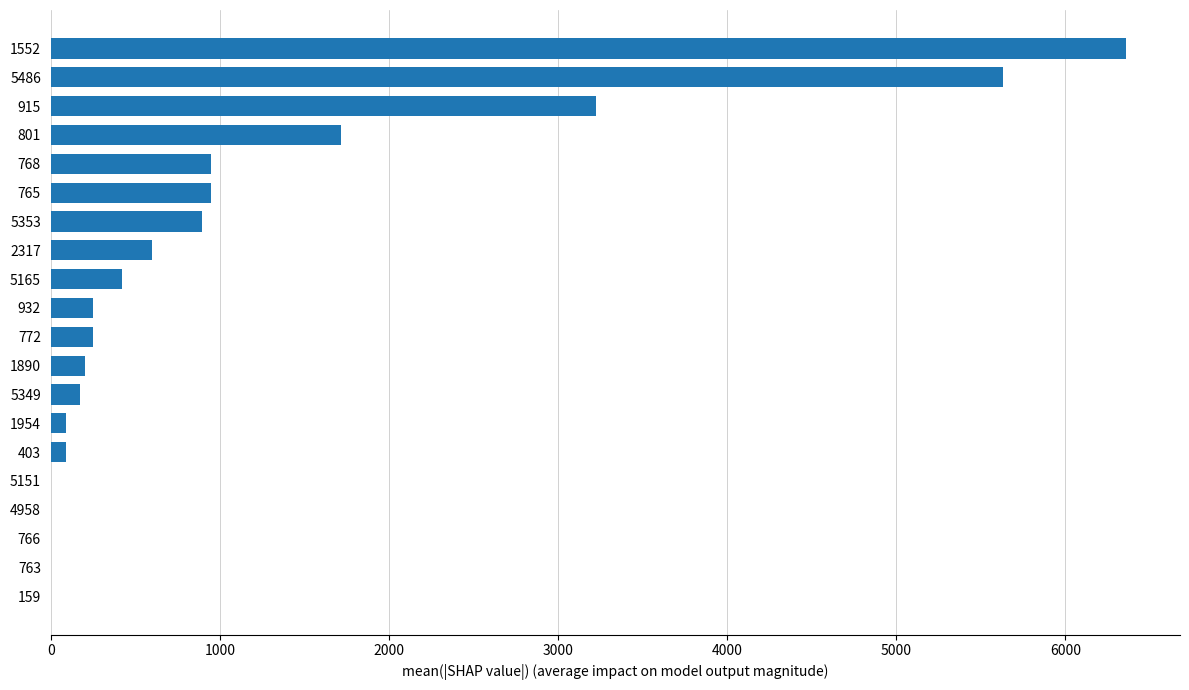

Reading bottom to top, extract all data points from this chart.

159=0.0	763=0.0	766=0.0	4958=0.0	5151=0.0	403=88.4	1954=88.4	5349=172.0	1890=204.8	772=250.1	932=250.1	5165=422.5	2317=599.1	5353=894.2	765=947.3	768=947.3	801=1717.8	915=3225.7	5486=5631.3	1552=6360.5